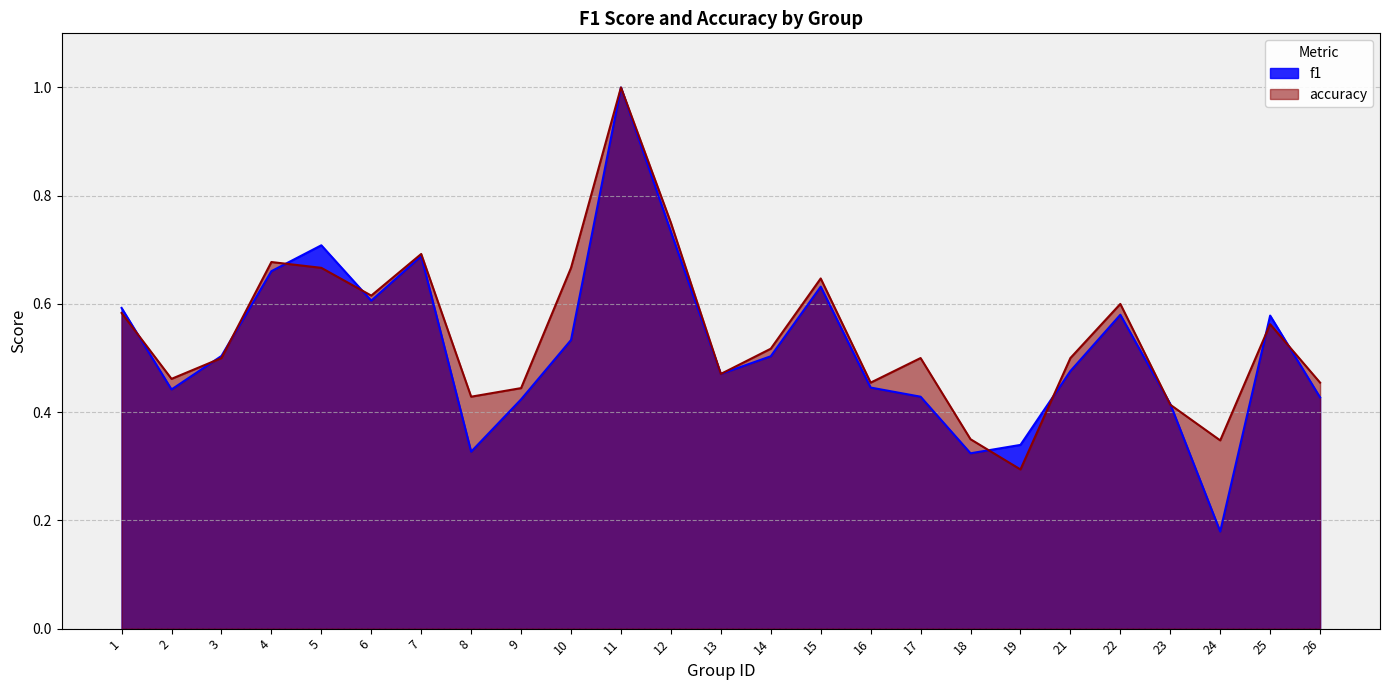

Is it true that f1 equals 0.8 at 10?

False